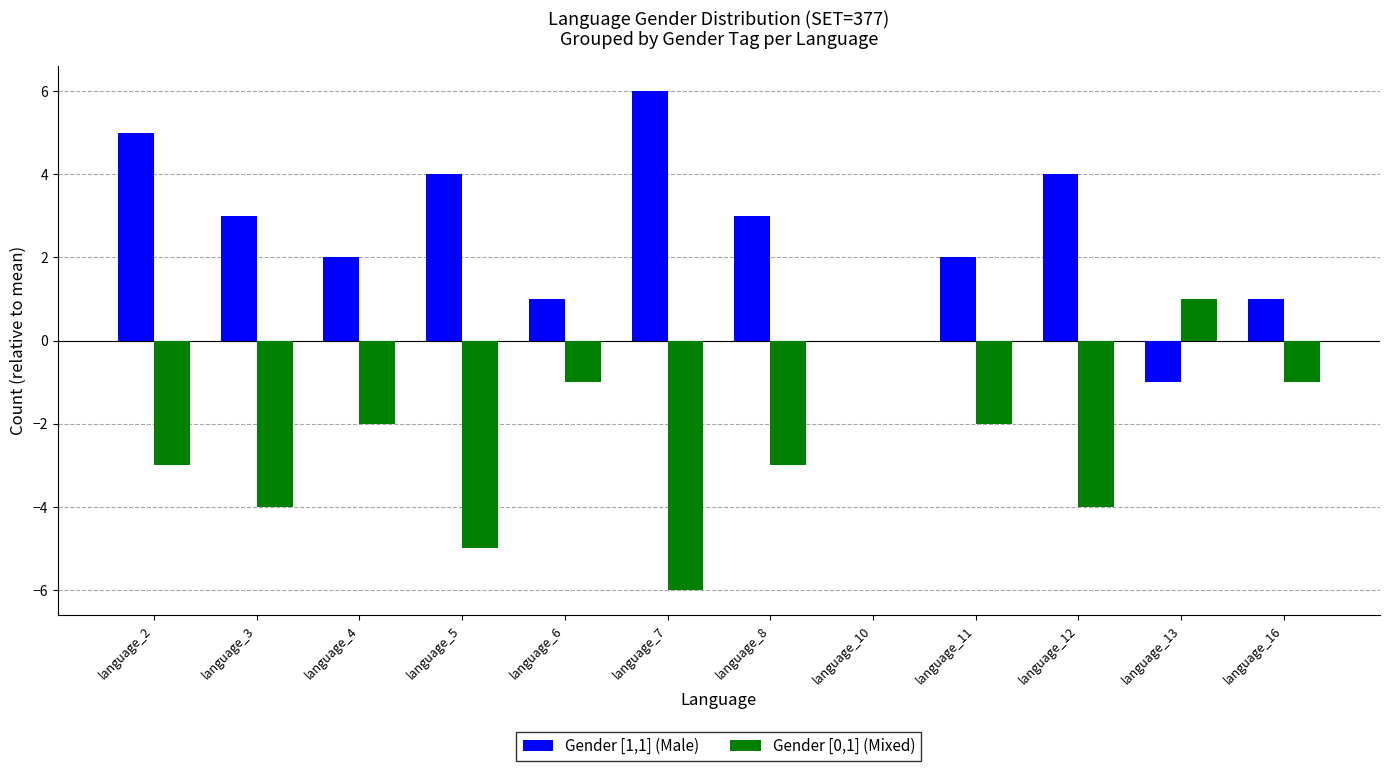

Which series has the largest total across all categories?

Gender [1,1] (Male)